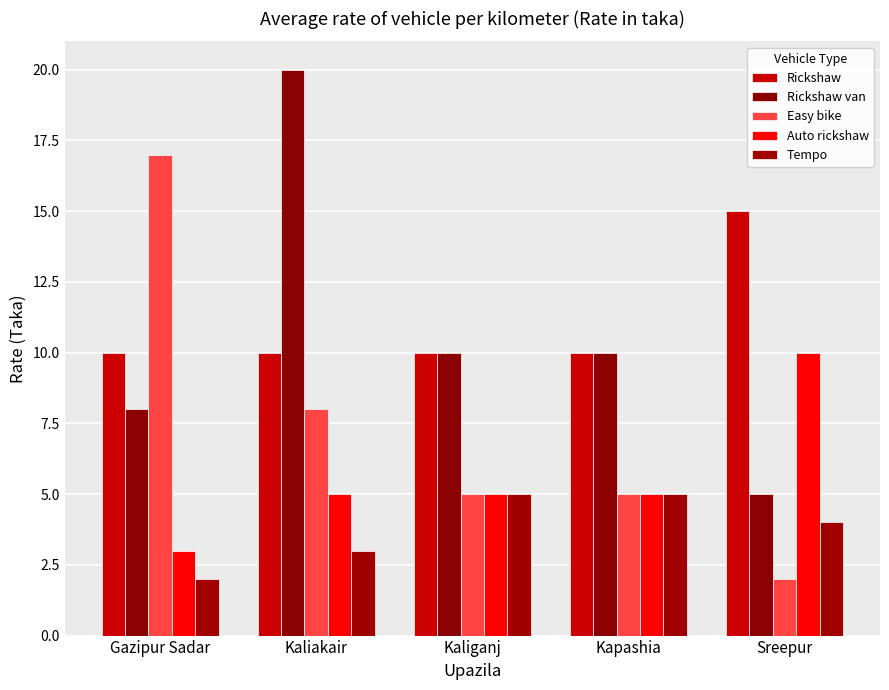

At which category is the sum across all series the highest?

Kaliakair